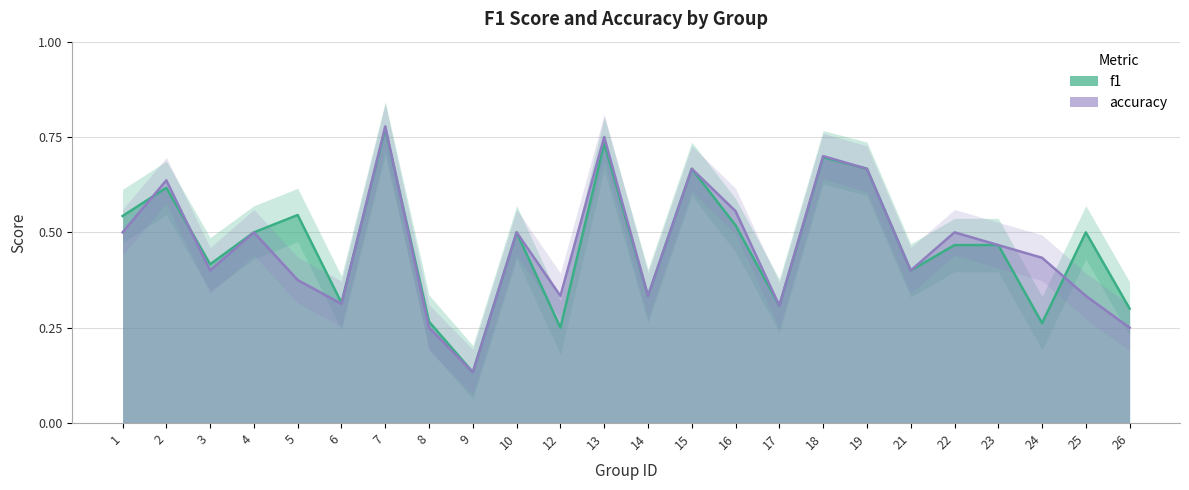

How many distinct data groups are displayed?

2